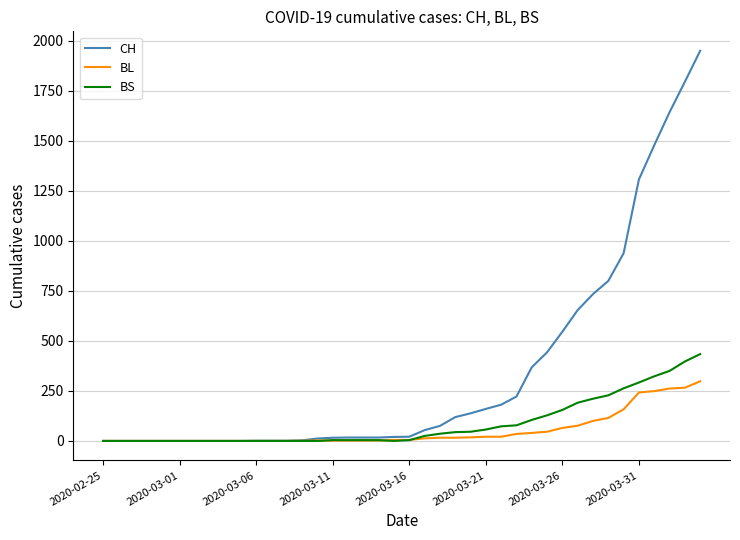

What is the maximum value shown in the chart?

1950